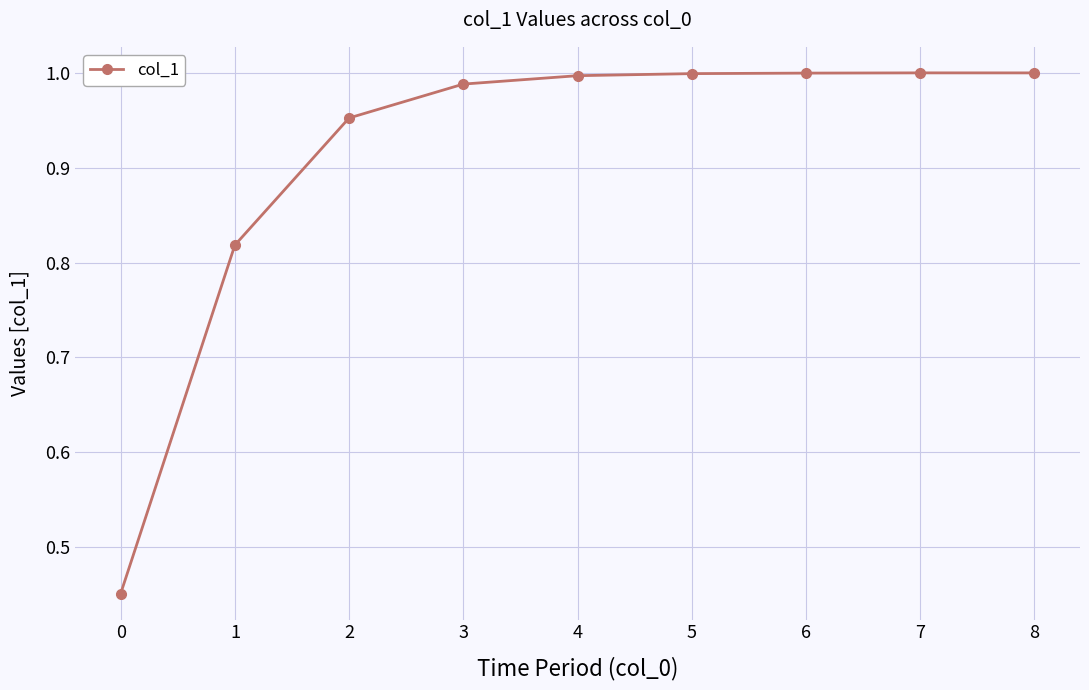

How many lines are shown in the chart?

1